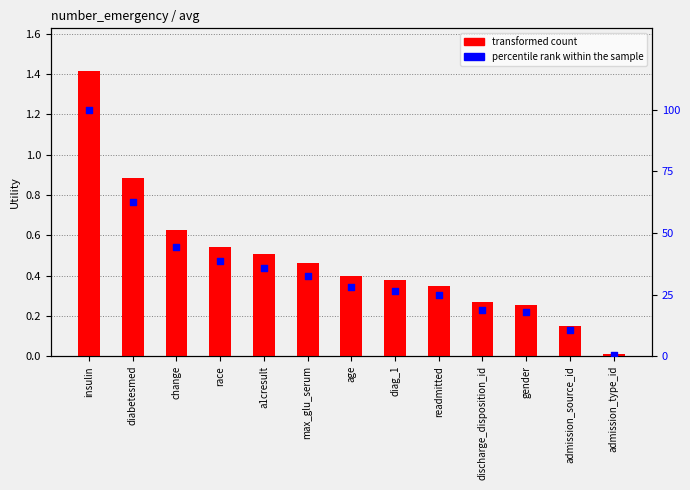

Which series has the largest Y range (max minus min)?

percentile rank within the sample